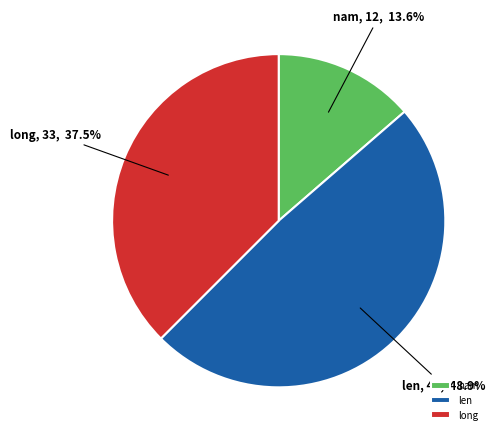

Which has a higher value, len or long?

len